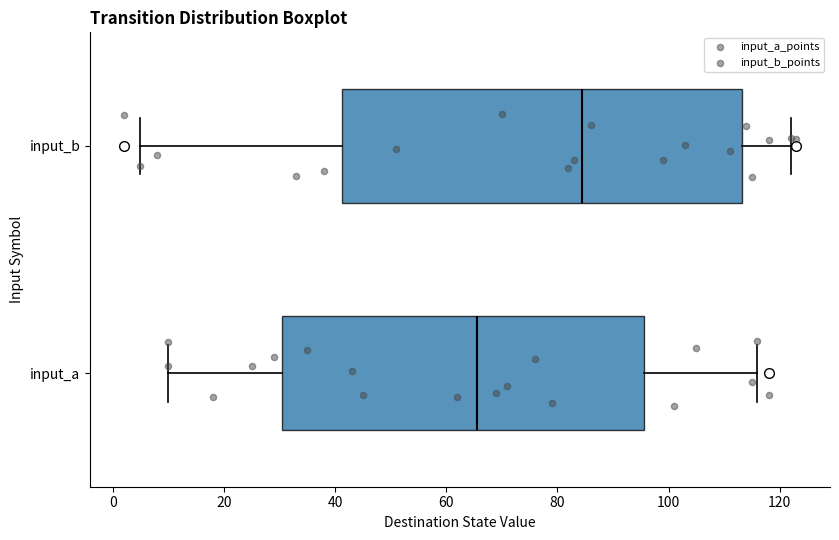

Which box's median line is the furthest to the left?

input_a